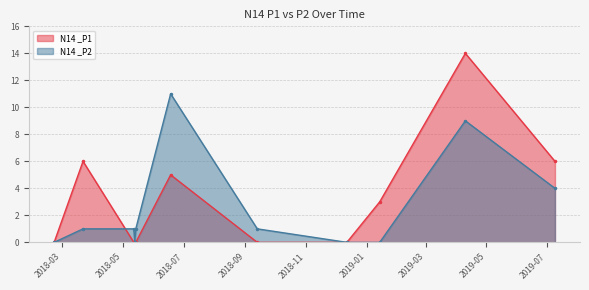

What position from the right is 2018-09-13?

5